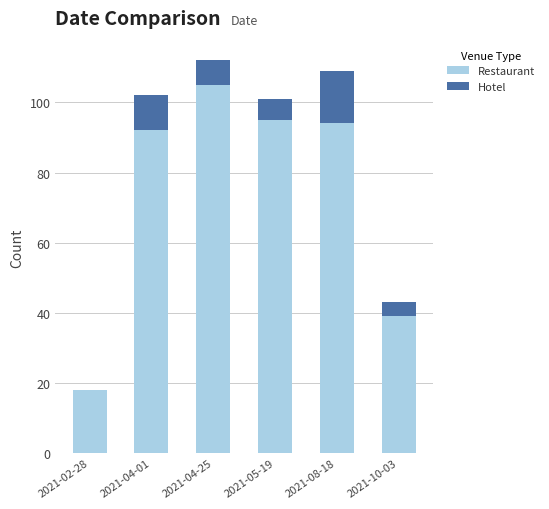

Which category has the highest value in the Restaurant series?

2021-04-25